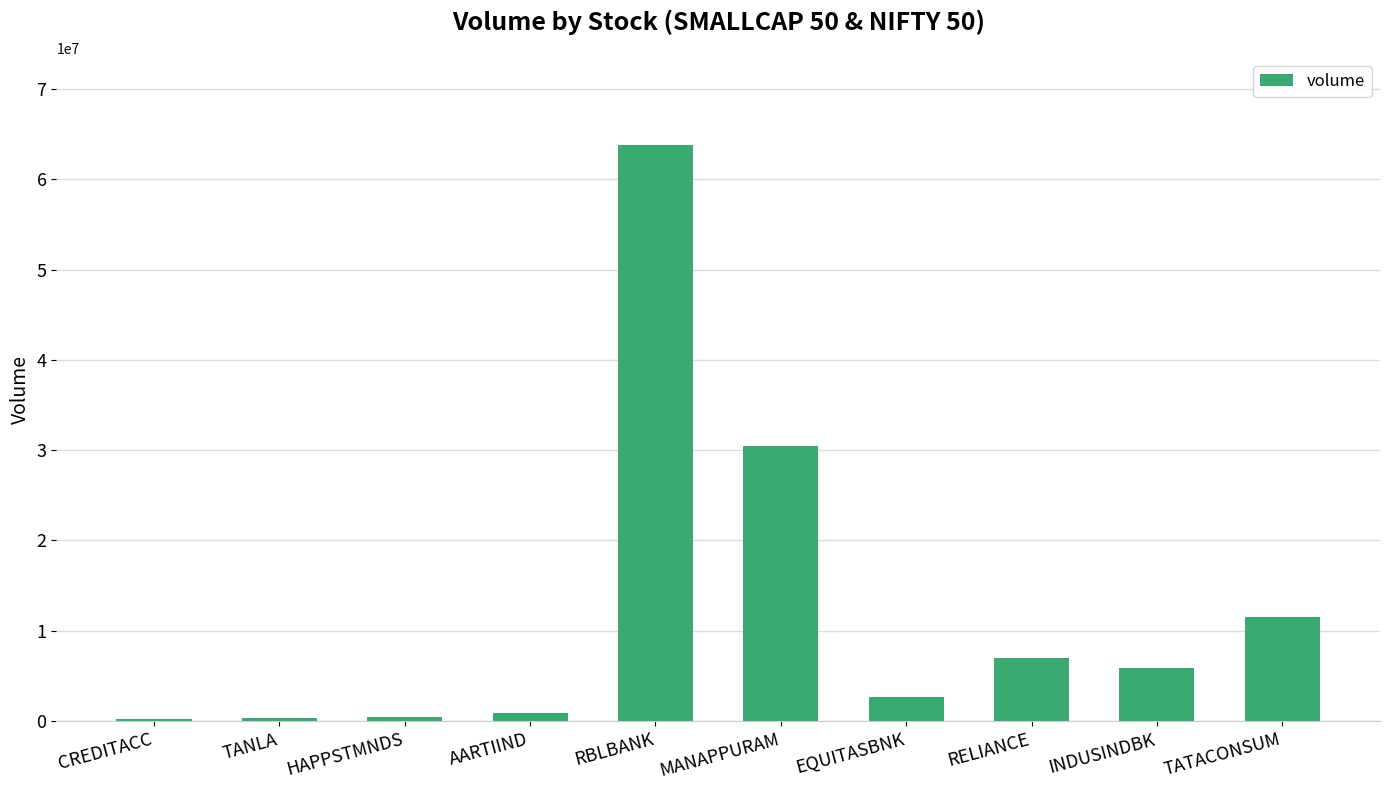

True or false: the data shows 5862686 at INDUSINDBK.

True